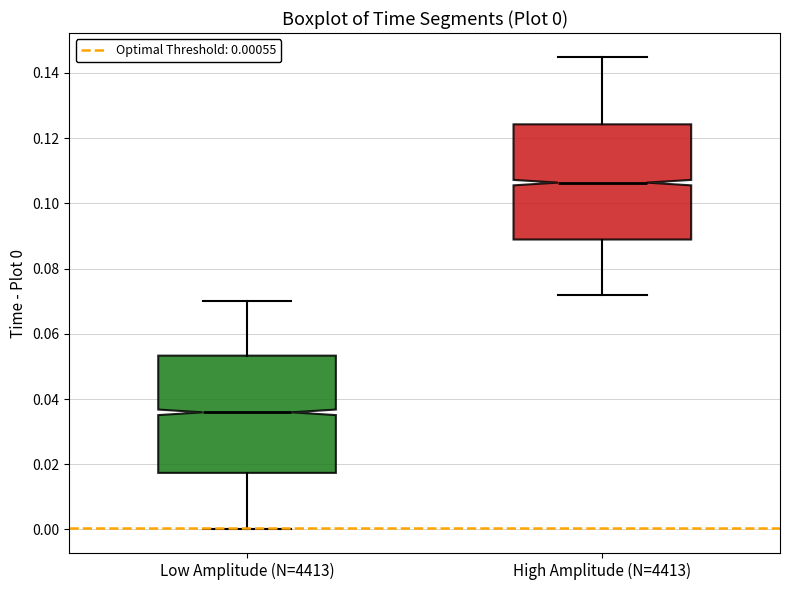

Which box has the highest median line?

High Amplitude (N=4413)